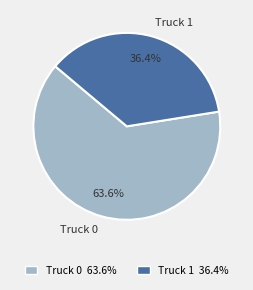

Is it true that Truck 0 is 57% of the pie?

False